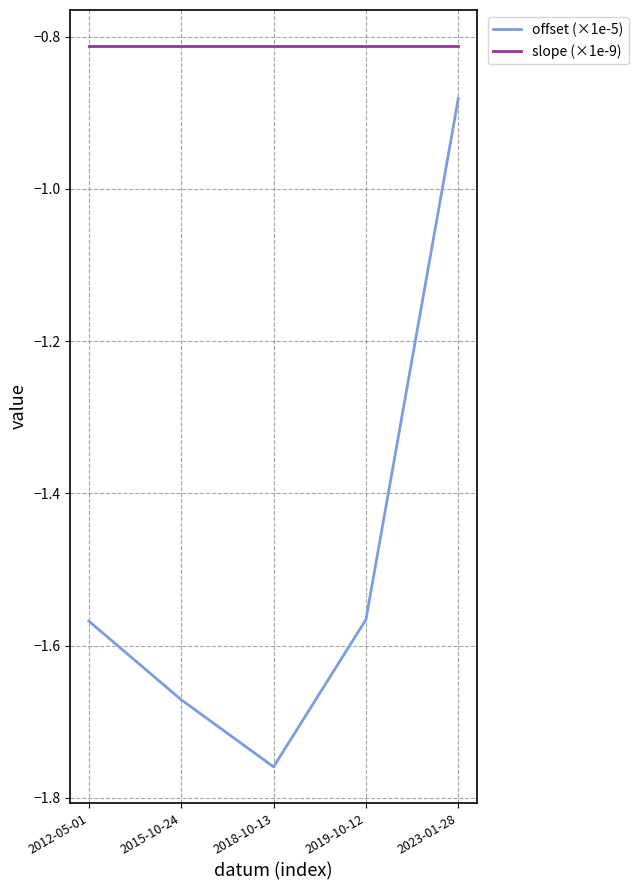

At which category does the chart reach its minimum across all series?

2018-10-13